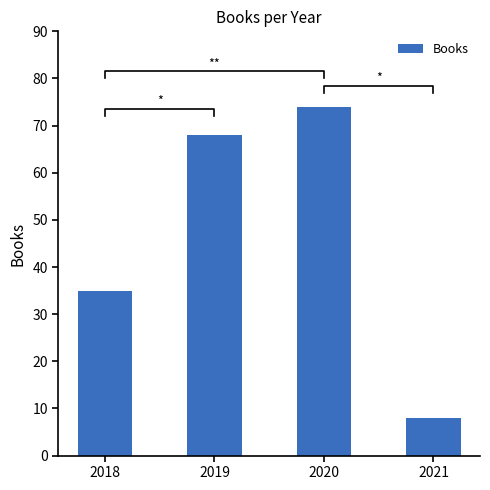

Which label corresponds to the smallest value in the chart?

2021